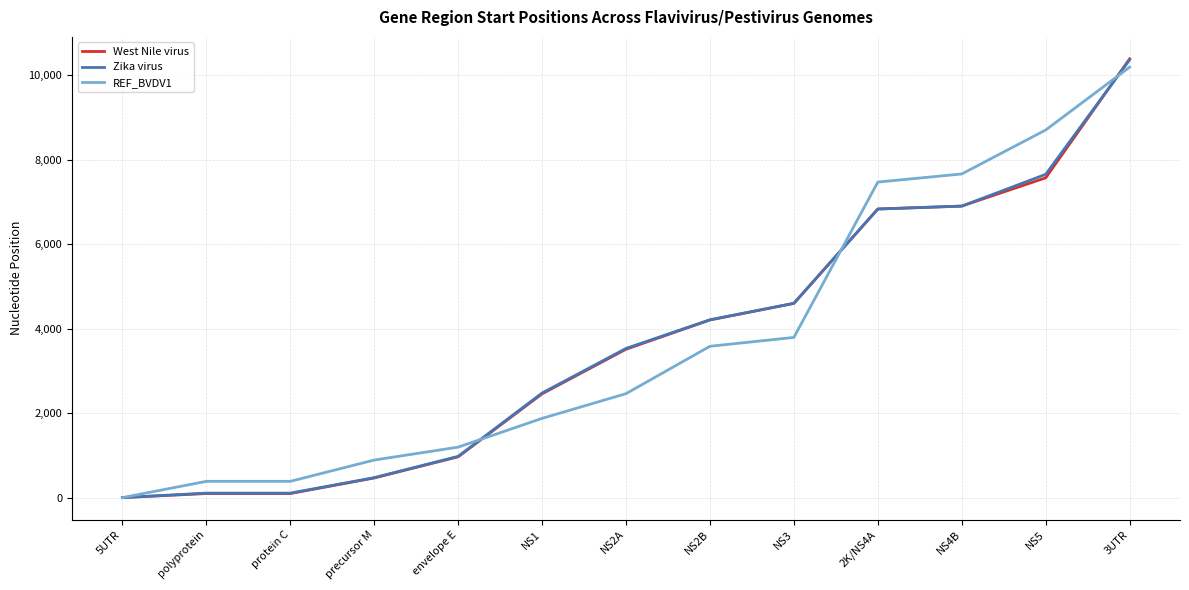

Between NS1 and 3UTR, which series saw the biggest shift?

REF_BVDV1